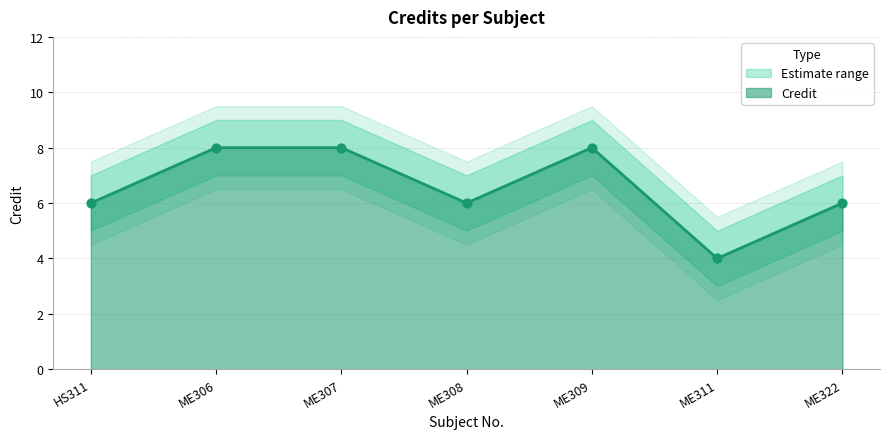

What is the change in value from HS311 to ME311?

-2